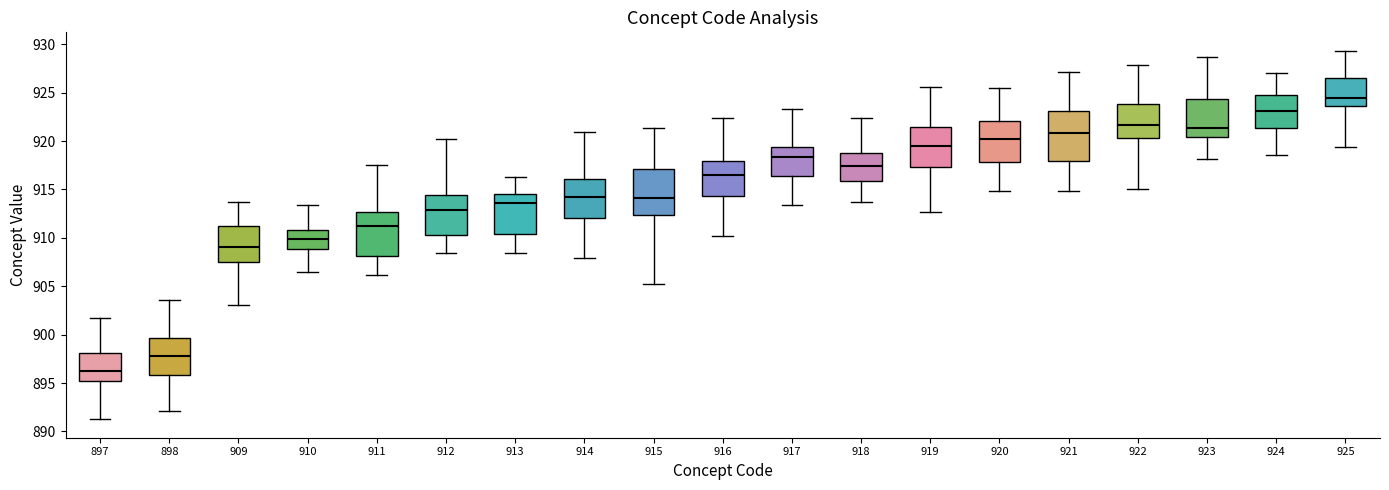

Reading left to right, transcribe this box plot: for each box, give where its median line is, the range the box spans, and where its two whiskers end, as read against the y-axis. The values are not printed on the chart, so give them approximately, as read against the axis.

897: median 896.5, box 895.0 to 898.0, whiskers 891.5 to 901.5
898: median 898.0, box 896.0 to 899.5, whiskers 892.0 to 903.5
909: median 909.0, box 907.5 to 911.0, whiskers 903.0 to 913.5
910: median 910.0, box 909.0 to 911.0, whiskers 906.5 to 913.5
911: median 911.5, box 908.0 to 912.5, whiskers 906.0 to 917.5
912: median 913.0, box 910.5 to 914.5, whiskers 908.5 to 920.0
913: median 913.5, box 910.5 to 914.5, whiskers 908.5 to 916.0
914: median 914.0, box 912.0 to 916.0, whiskers 908.0 to 921.0
915: median 914.0, box 912.5 to 917.0, whiskers 905.5 to 921.5
916: median 916.5, box 914.5 to 918.0, whiskers 910.0 to 922.5
917: median 918.5, box 916.5 to 919.5, whiskers 913.5 to 923.5
918: median 917.5, box 916.0 to 918.5, whiskers 913.5 to 922.5
919: median 919.5, box 917.5 to 921.5, whiskers 912.5 to 925.5
920: median 920.0, box 918.0 to 922.0, whiskers 915.0 to 925.5
921: median 921.0, box 918.0 to 923.0, whiskers 915.0 to 927.0
922: median 921.5, box 920.5 to 924.0, whiskers 915.0 to 928.0
923: median 921.5, box 920.5 to 924.5, whiskers 918.0 to 928.5
924: median 923.0, box 921.5 to 925.0, whiskers 918.5 to 927.0
925: median 924.5, box 923.5 to 926.5, whiskers 919.5 to 929.5